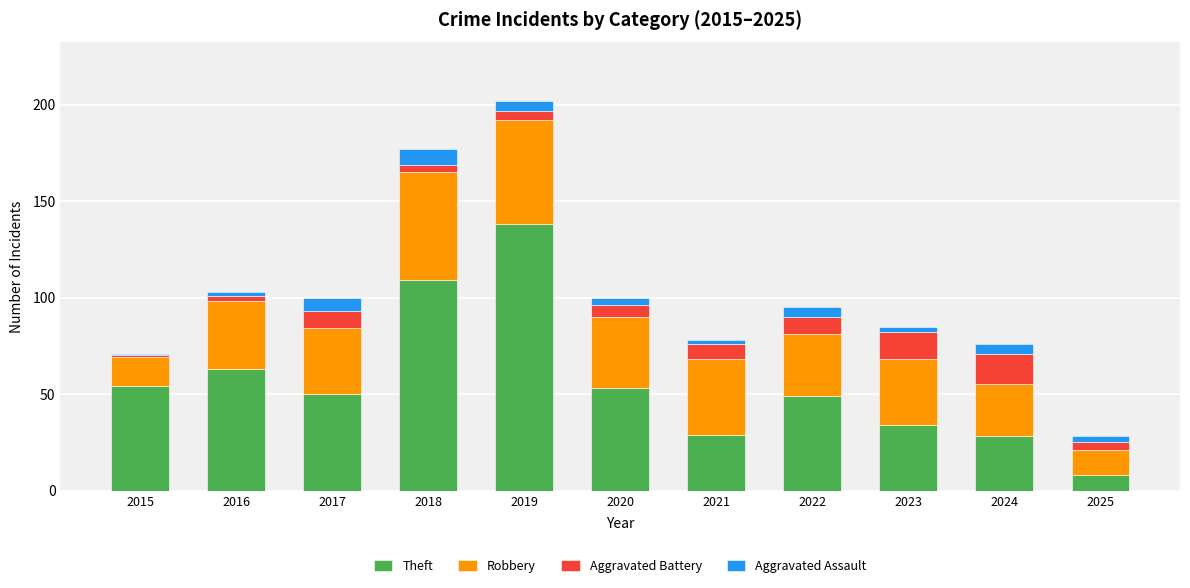

Which category has the highest value in the Theft series?

2019